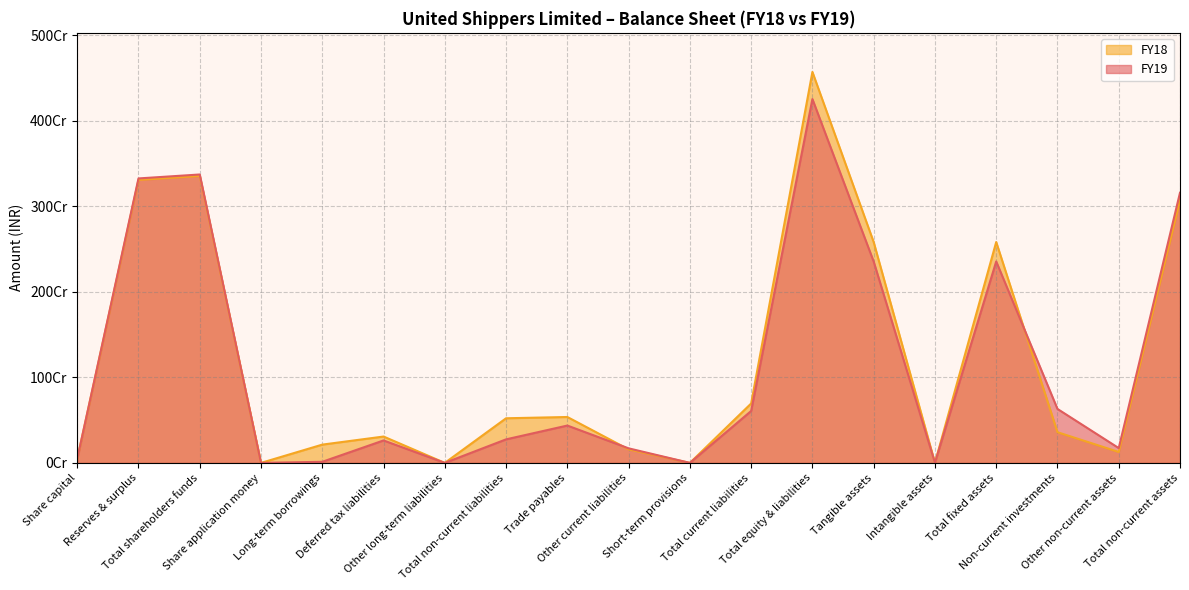

Which series ends up on top after the final intersection of FY19 and FY18?

FY19